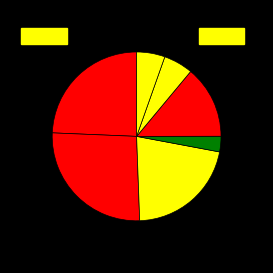

Count the number of slices in the pie.

7